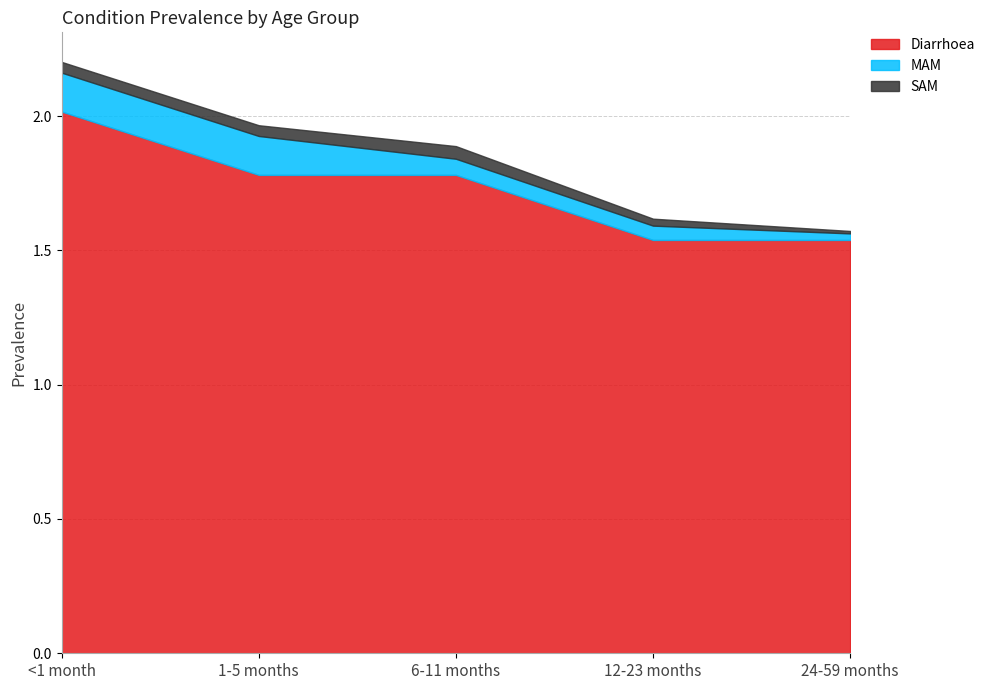

At which label does SAM reach its peak?

6-11 months